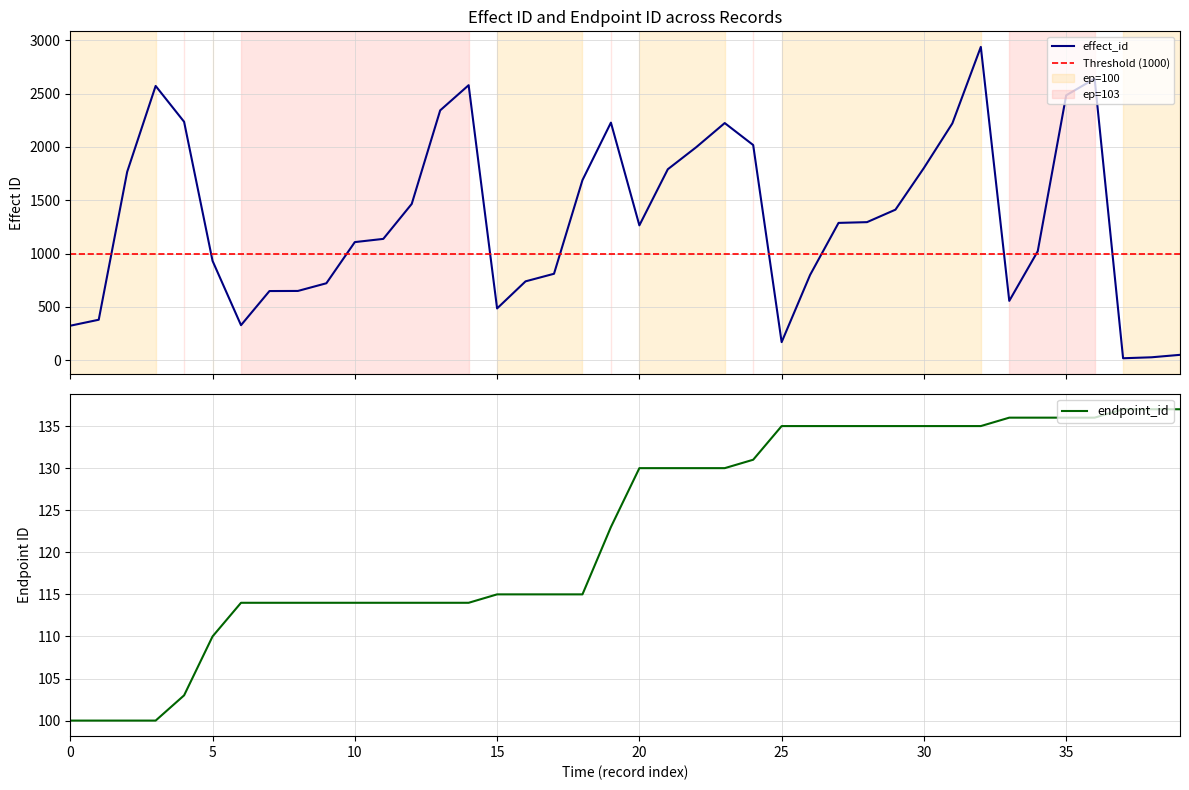

What is the value of the endpoint_id point at the 28th from the left?

135